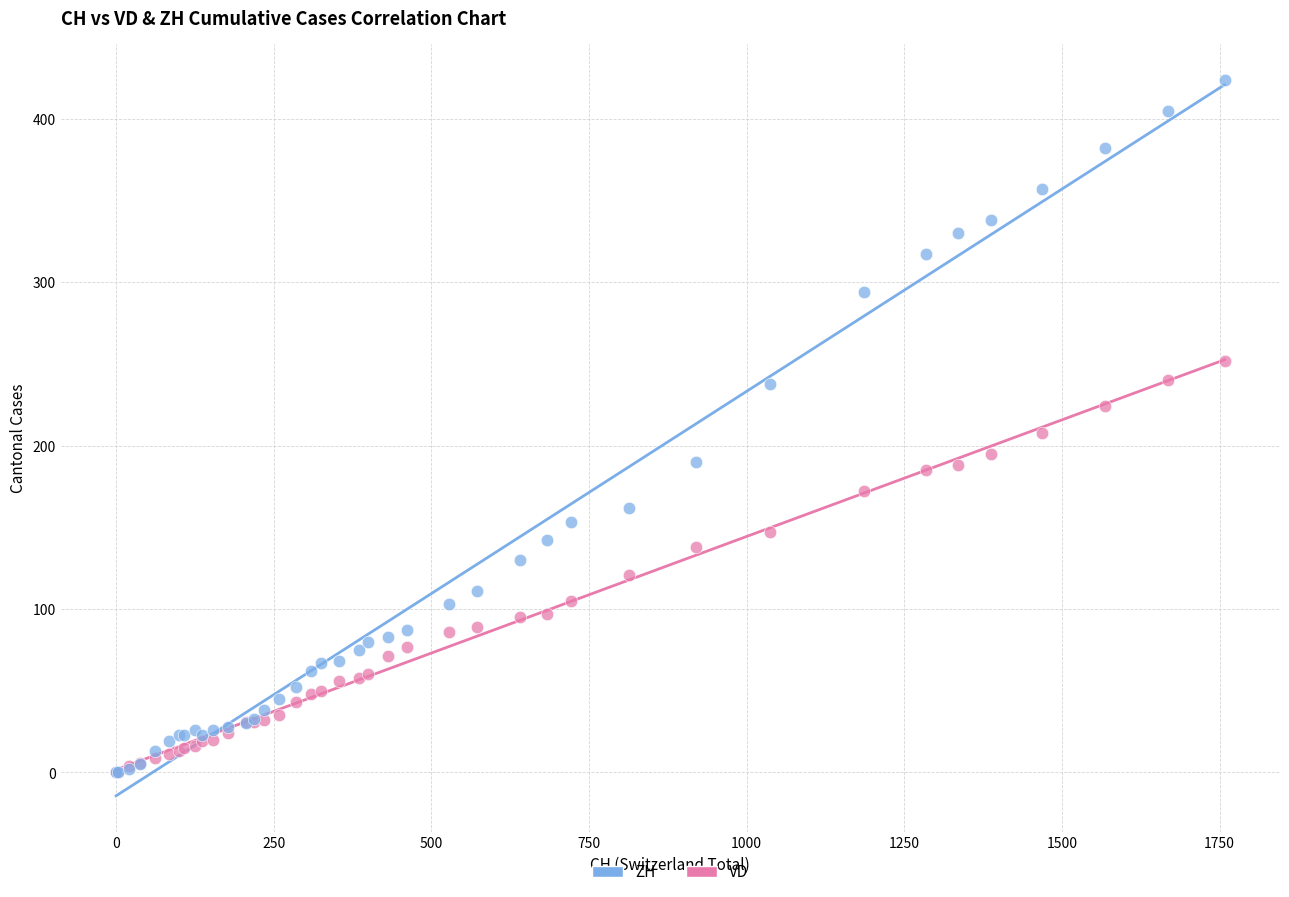

Which series reaches the maximum Y coordinate?

ZH